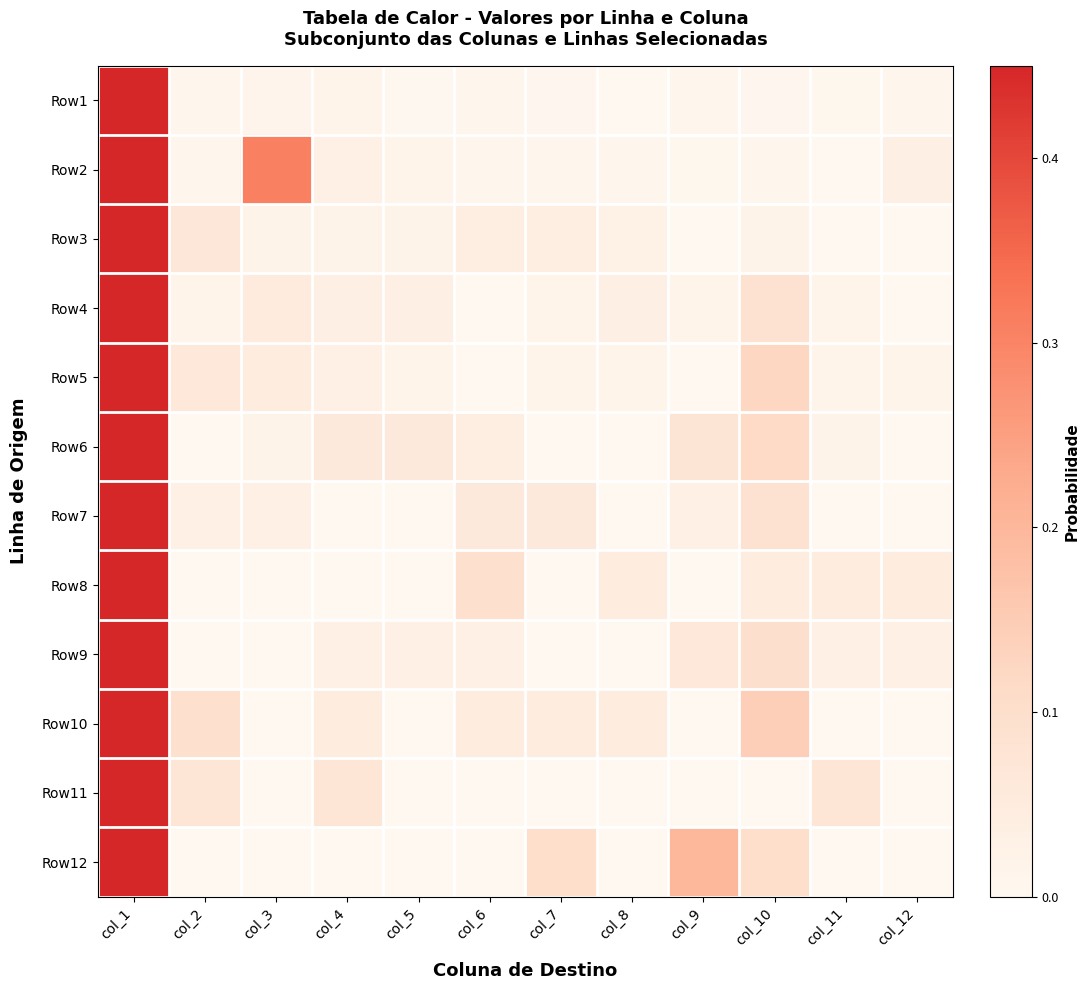

List the series in order of their peak value, lowest first.

Row2, Row10, Row12, Row6, Row5, Row9, Row4, Row7, Row8, Row3, Row11, Row1